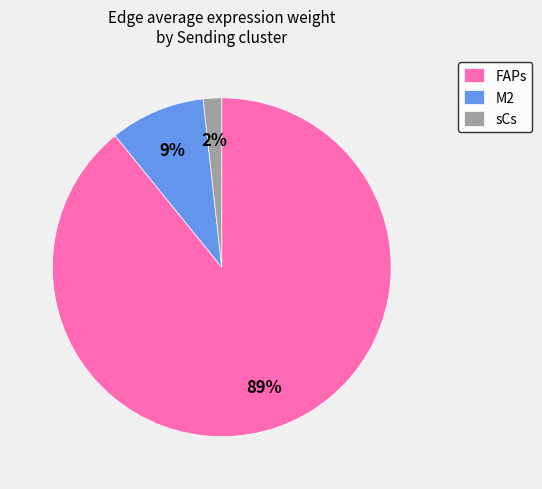

Count the number of slices in the pie.

3